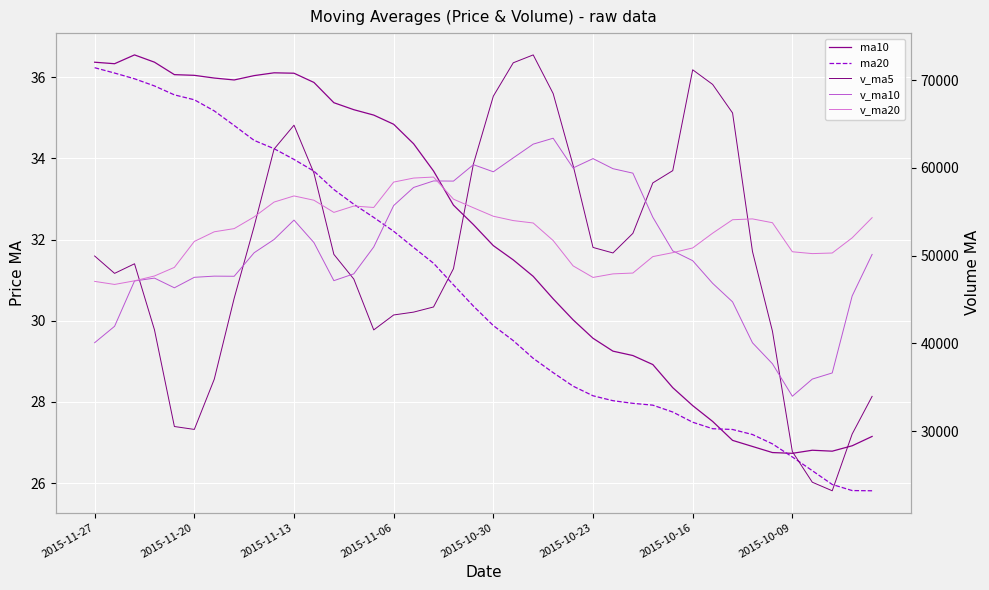

What is the sum of all v_ma20 values?

2101321.7